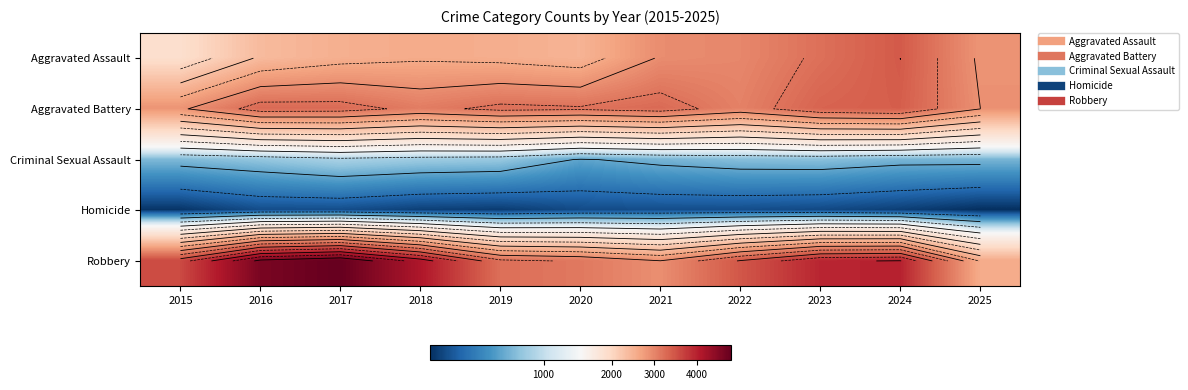

Rank the series at 2023 from lowest to highest value.

Homicide, Criminal Sexual Assault, Aggravated Assault, Aggravated Battery, Robbery